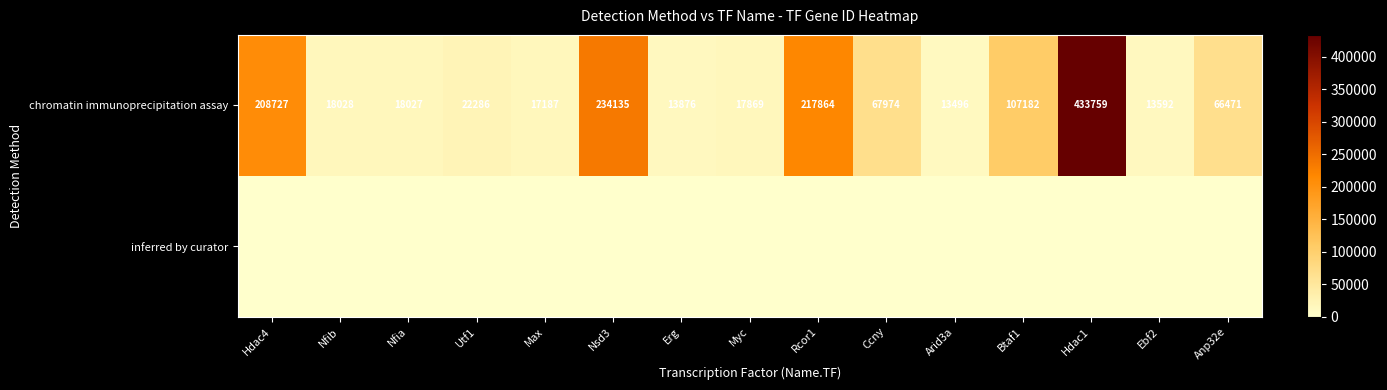

What is the difference between the maximum and minimum values in the chromatin immunoprecipitation assay series?

420263